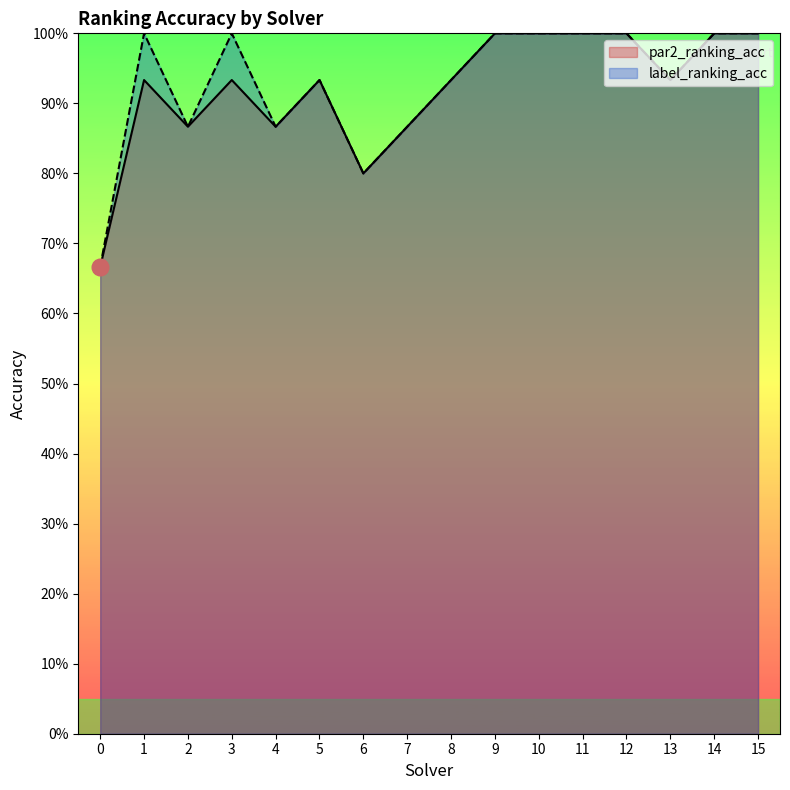

Between 1 and 13, which series saw the biggest shift?

label_ranking_acc